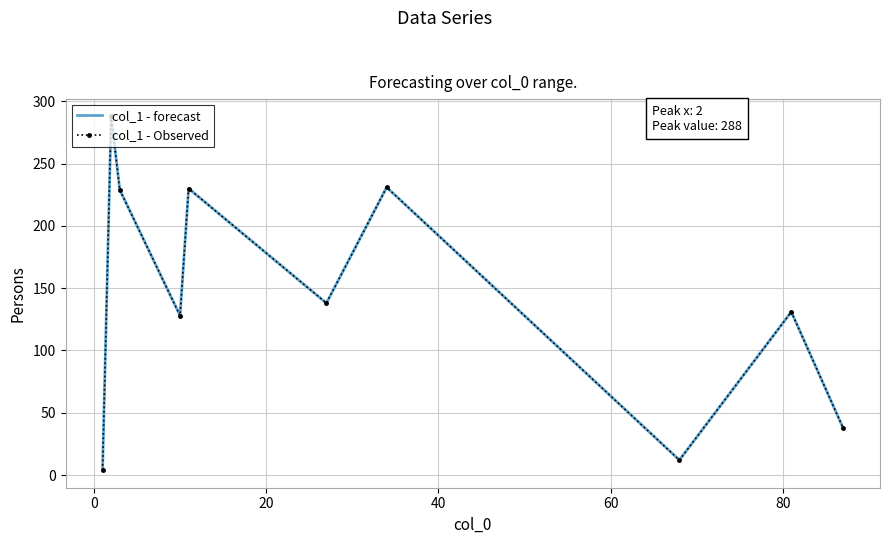

What are all the series names shown in the legend?

col_1 - forecast, col_1 - Observed